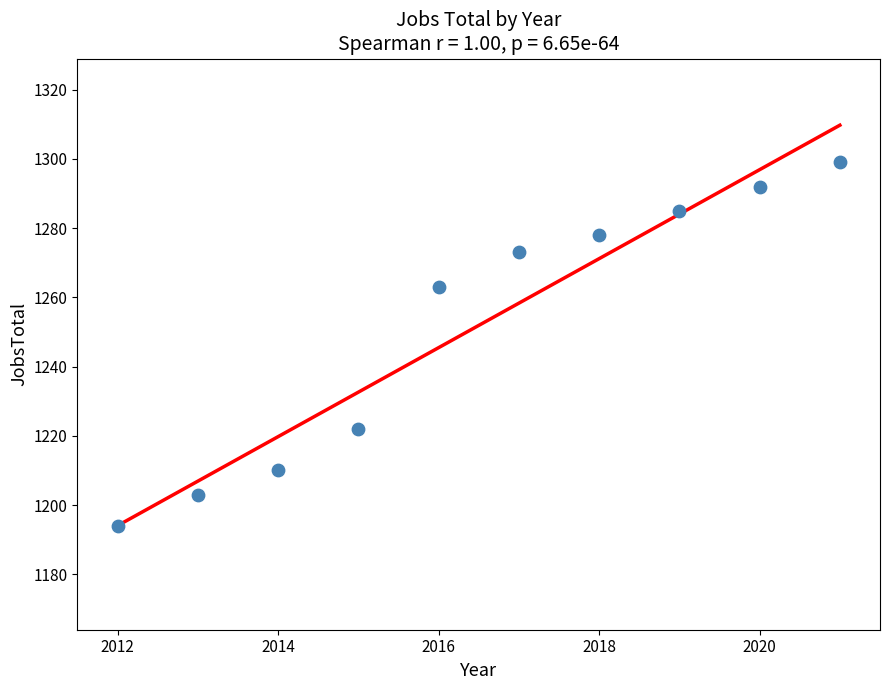

What is the range of Y values (max minus min)?

105